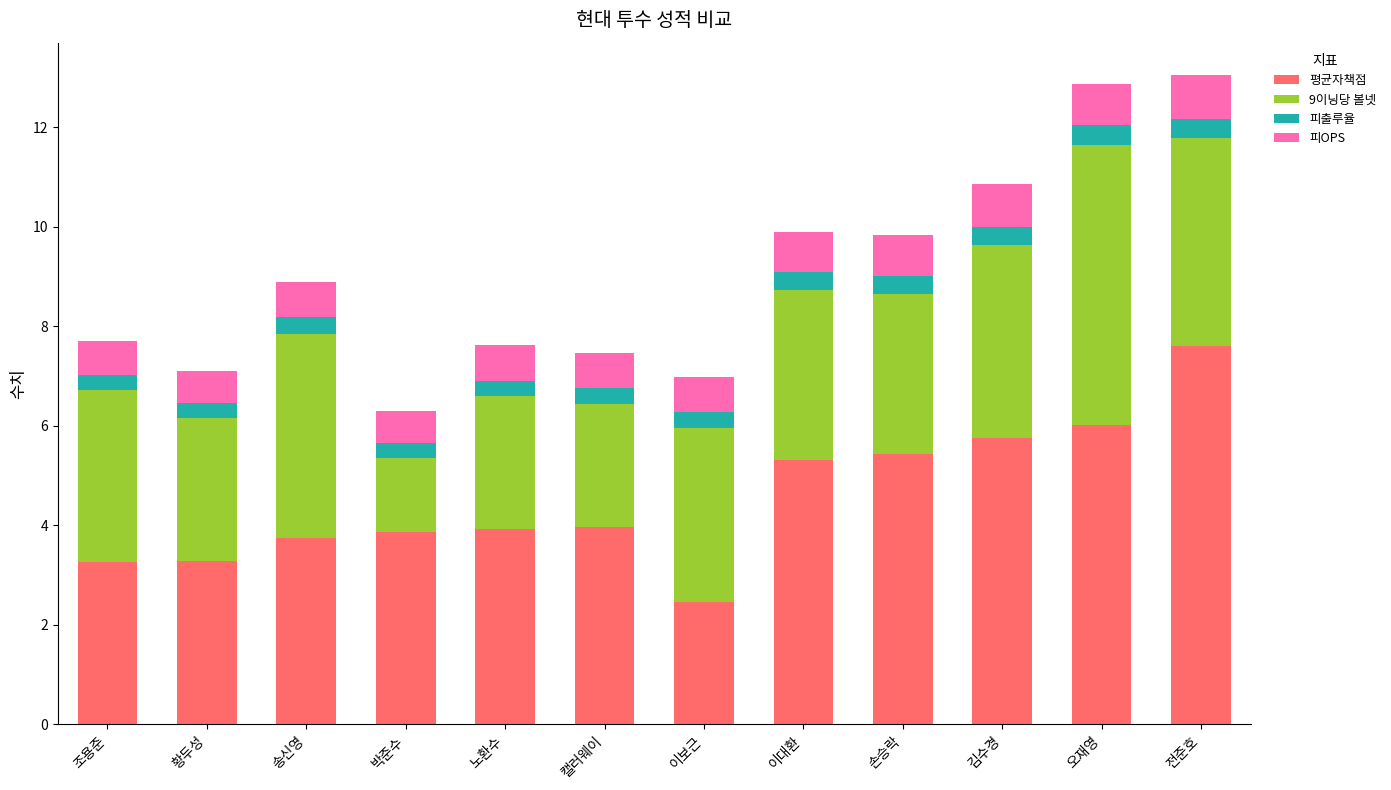

What is the sum of all 평균자책점 values?

54.6